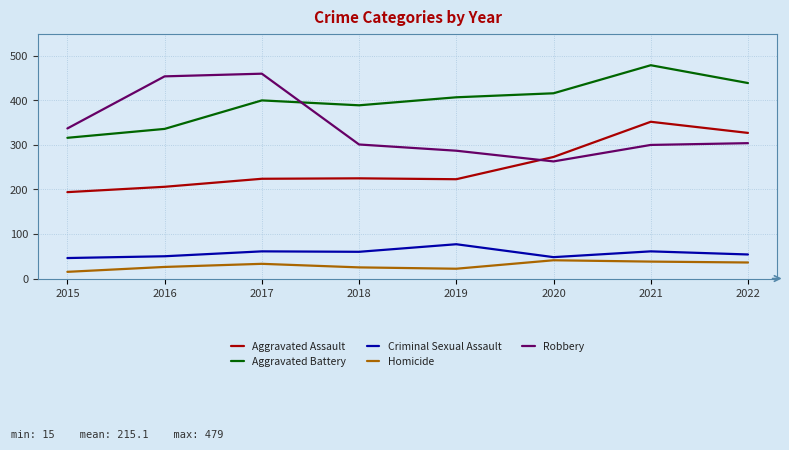

What is the spread (max minus min) of values at 2021?

441